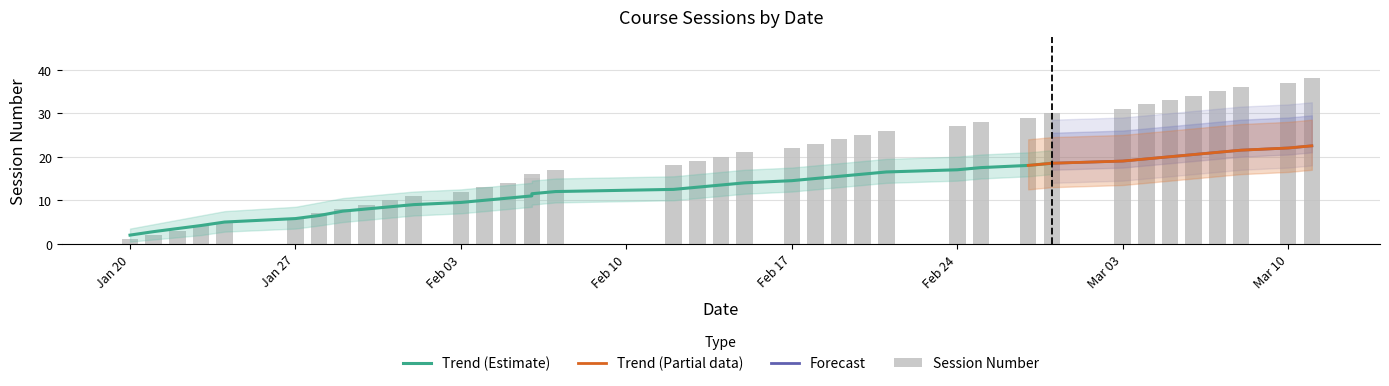

What is the value of the Trend Mid bar at the 6th from the left?

5.8